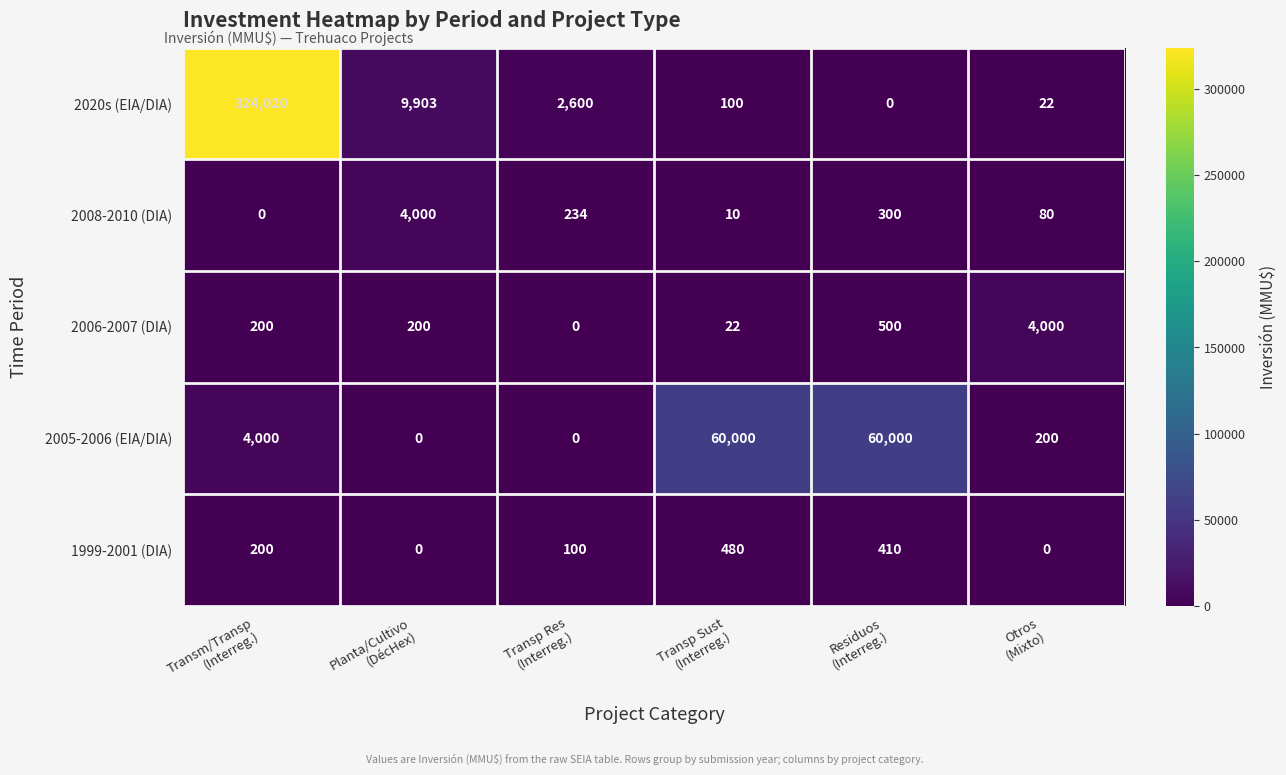

What is the maximum value shown in the chart?

324020